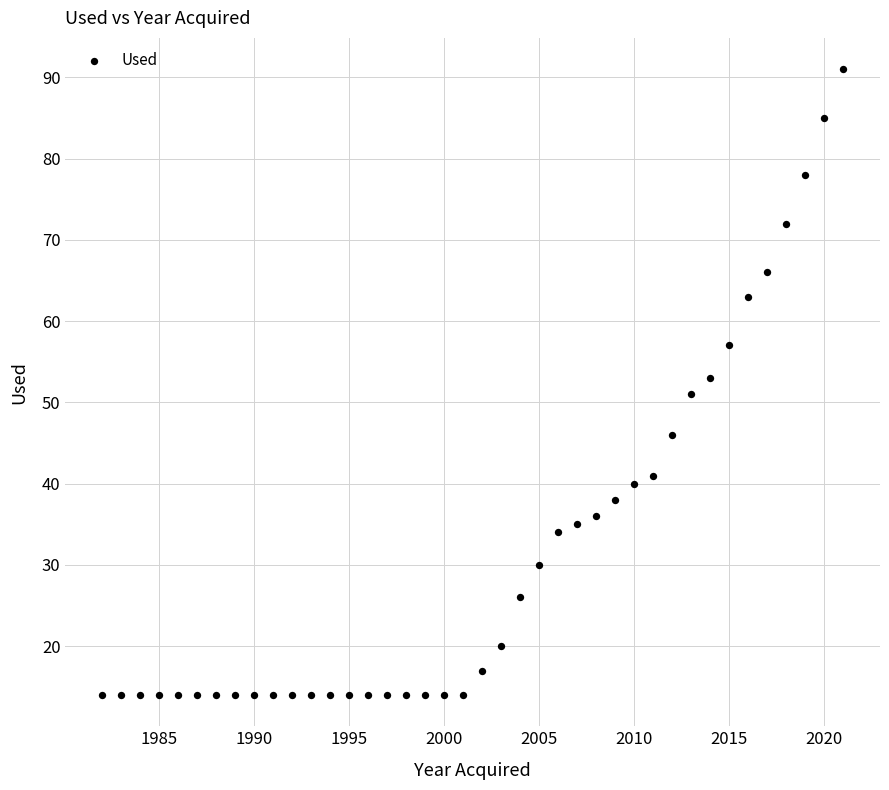

What is the range of Y values (max minus min)?

77